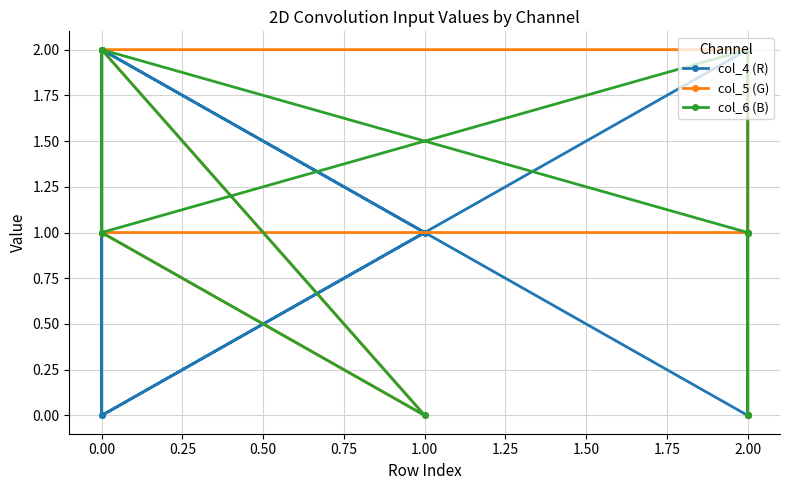

Is this an area chart (filled region under the line)?

No